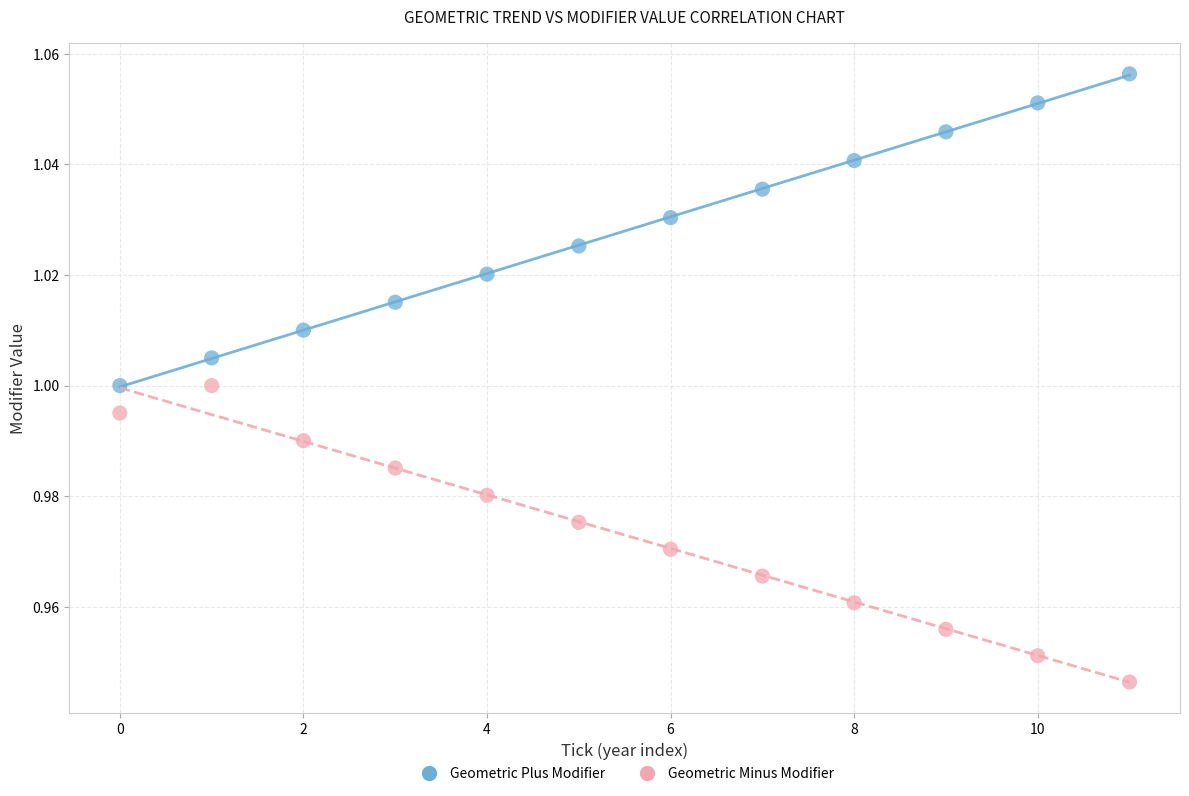

Which series contains the lowest Y value?

Geometric Minus Modifier